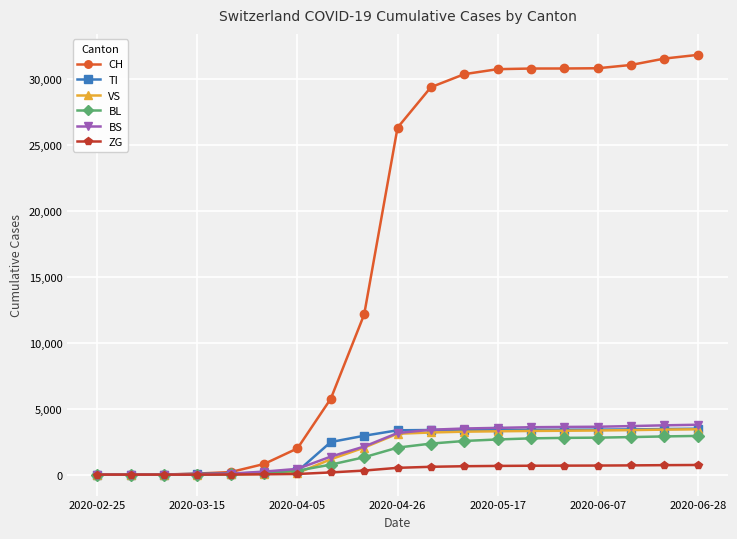

Which series has the widest spread of values?

CH